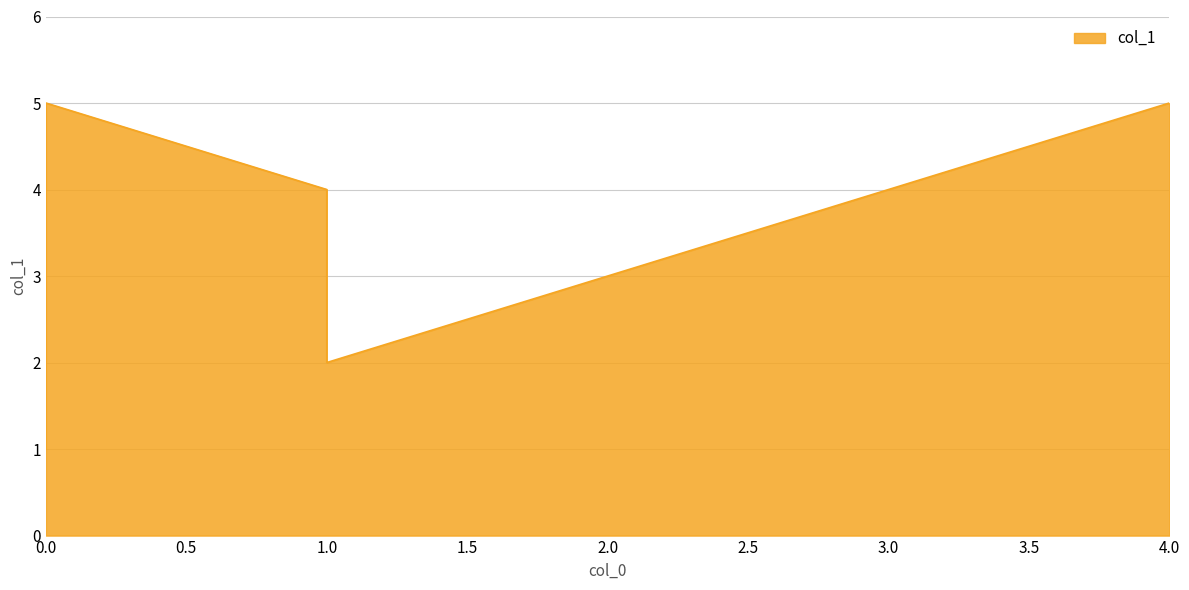

Rank the categories by value from highest to lowest.

4, 0, 1, 3, 2, 1, 0